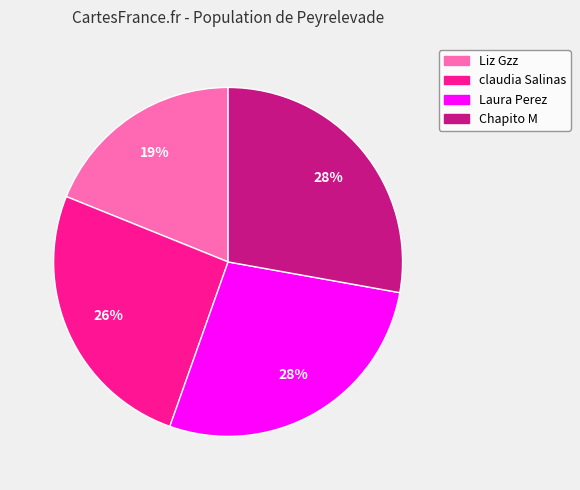

How many slices are in this pie chart?

4